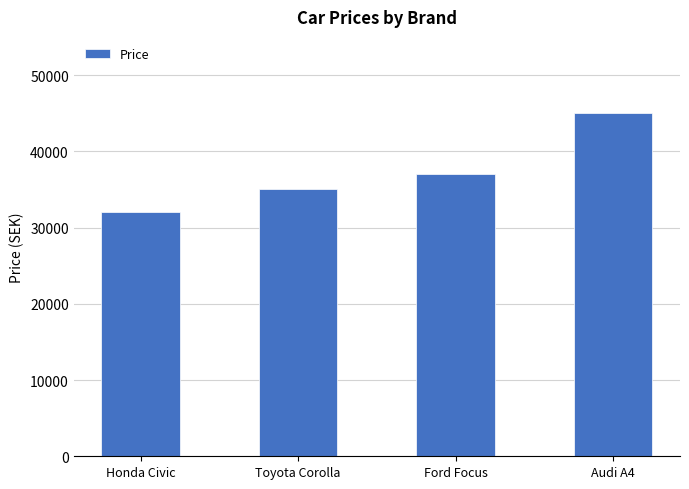

What is the label of the 2nd bar from the right?

Ford Focus